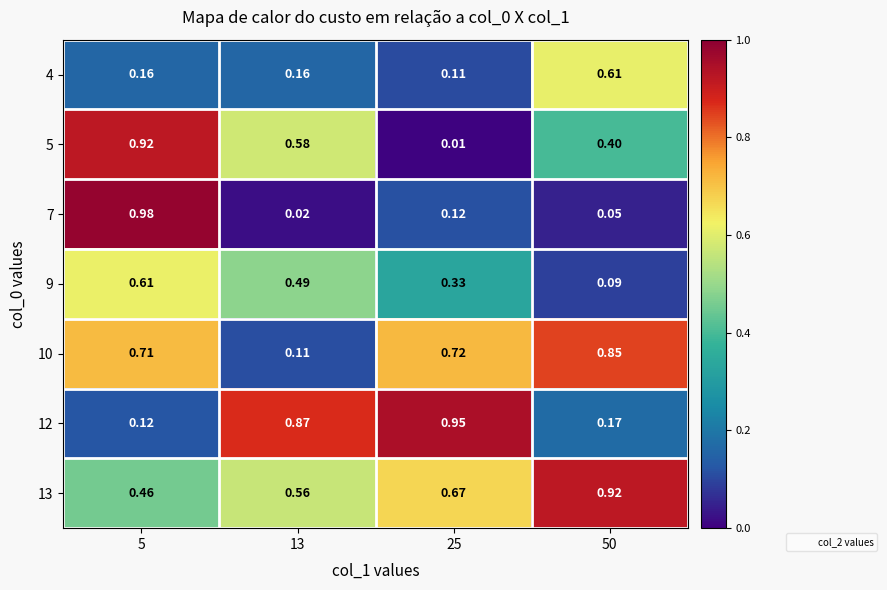

Is the value of 12 at 5 greater than the value of 10 at 25?

No